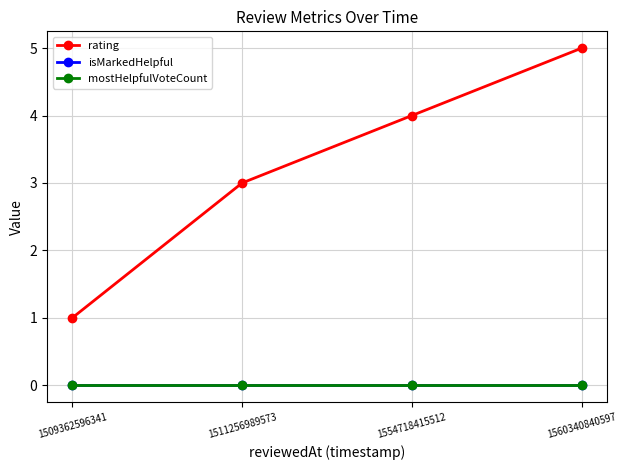

Which label corresponds to the largest value in the chart?

1560340840597